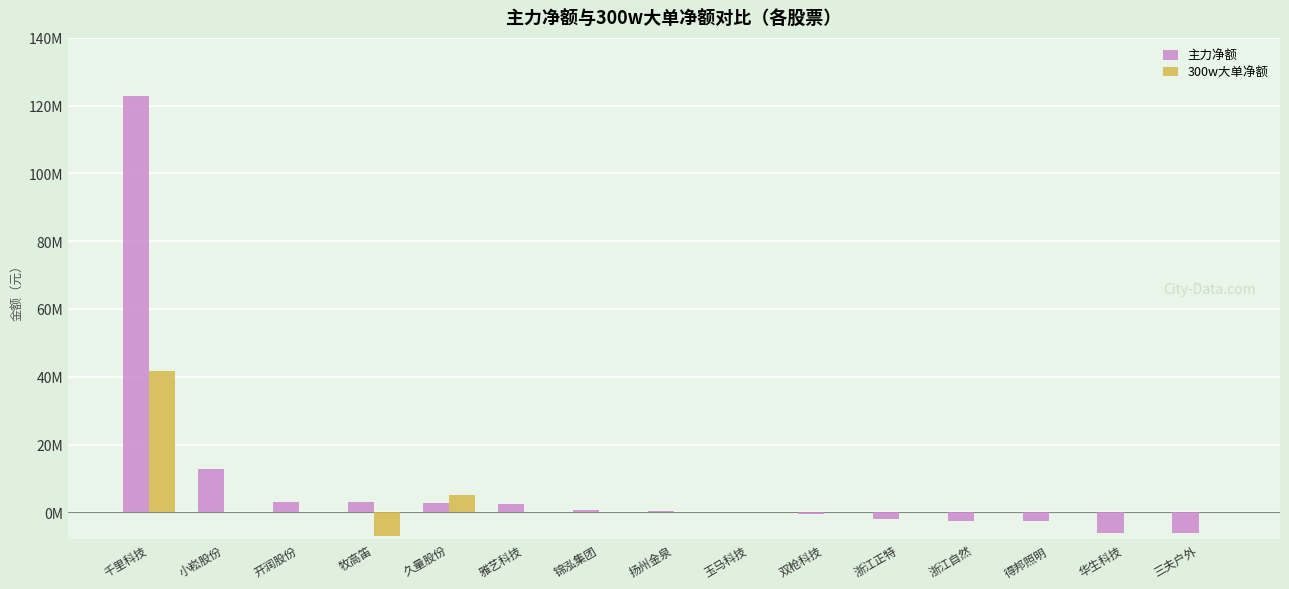

Reading left to right, transcribe all the data shown in this chart.

主力净额: 千里科技=122949142	小崧股份=12786258	开润股份=3120860	牧高笛=3120170	久量股份=2597901	雅艺科技=2584235	锦泓集团=633117	扬州金泉=421909	玉马科技=212044	双枪科技=-632997	浙江正特=-2082957	浙江自然=-2482614	得邦照明=-2528111	华生科技=-6022758	三夫户外=-6167333
300w大单净额: 千里科技=41837125	小崧股份=0	开润股份=0	牧高笛=-7145672	久量股份=5010540	雅艺科技=0	锦泓集团=0	扬州金泉=0	玉马科技=0	双枪科技=0	浙江正特=0	浙江自然=0	得邦照明=0	华生科技=0	三夫户外=0